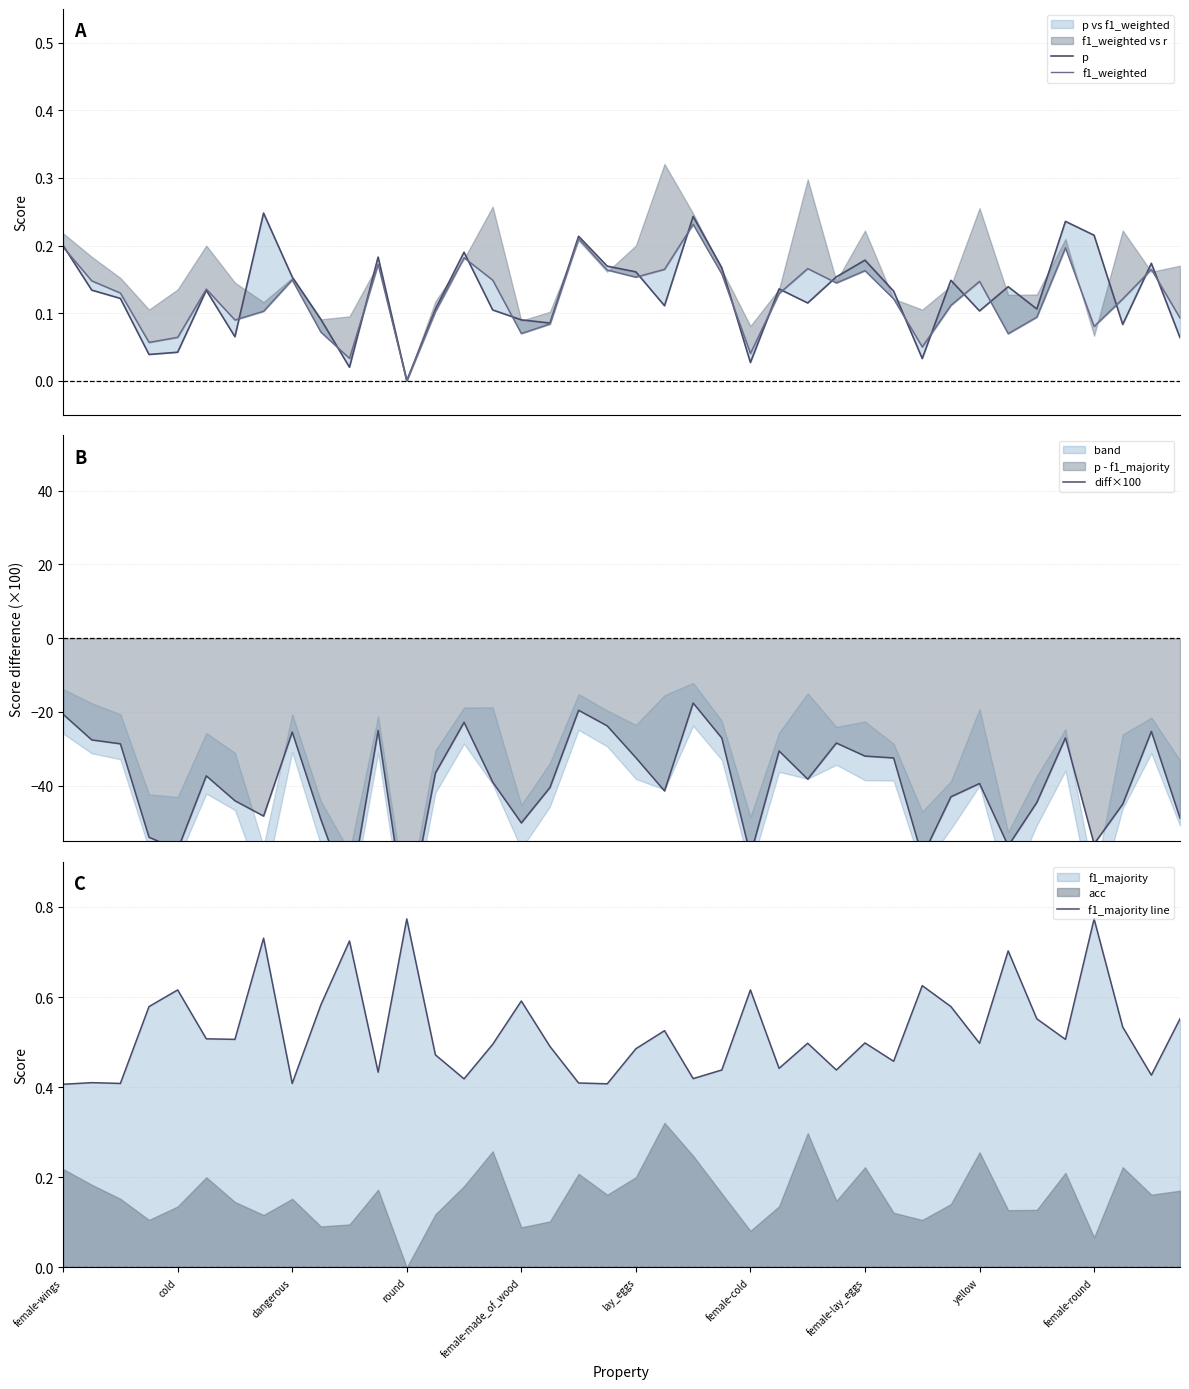

What is the sum of all diff×100 values?

-1580.9